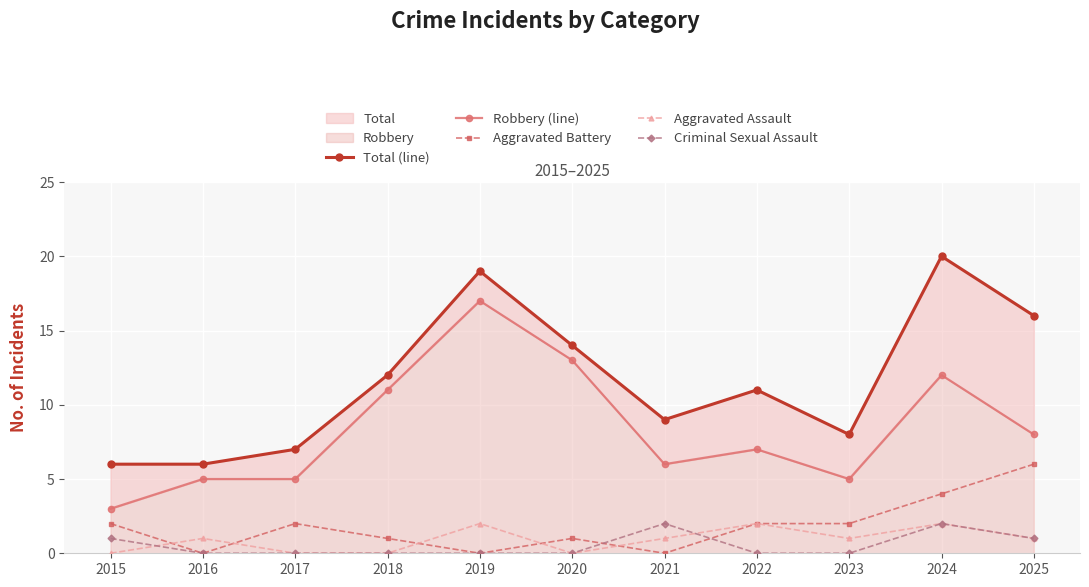

What is the greatest value displayed?

20